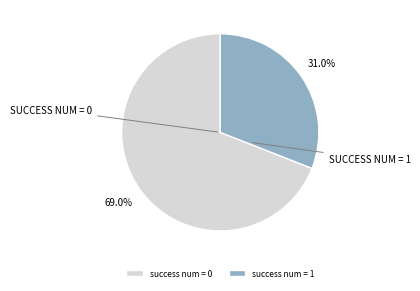

Is there a majority slice in this chart?

Yes